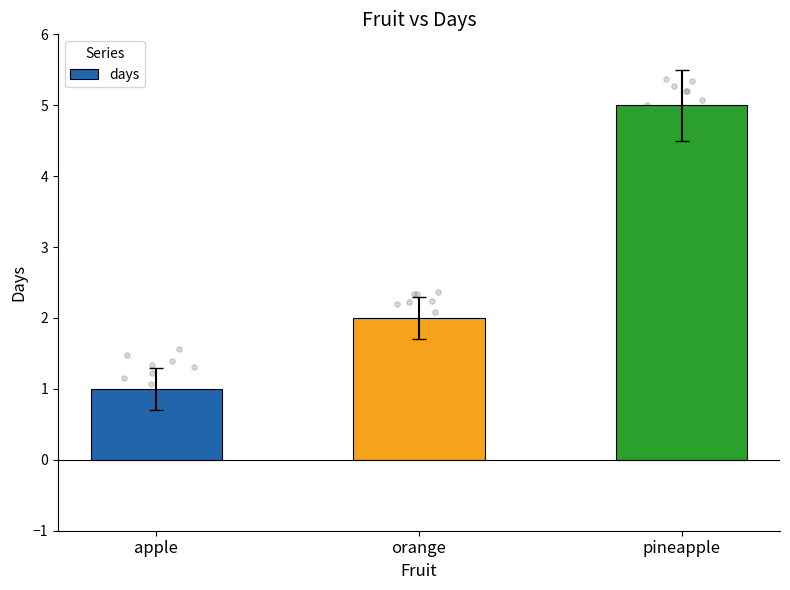

What is the change in value from apple to pineapple?

+4